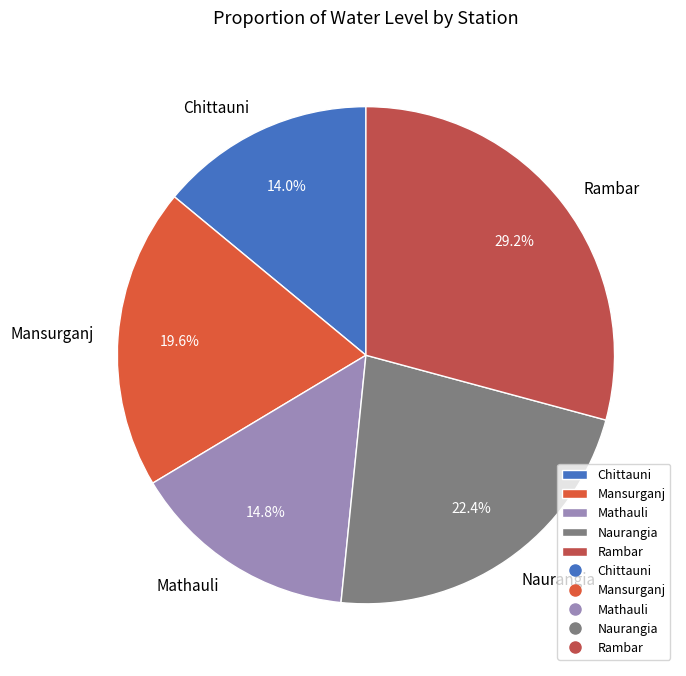

Which category has the smallest portion of the pie?

Chittauni